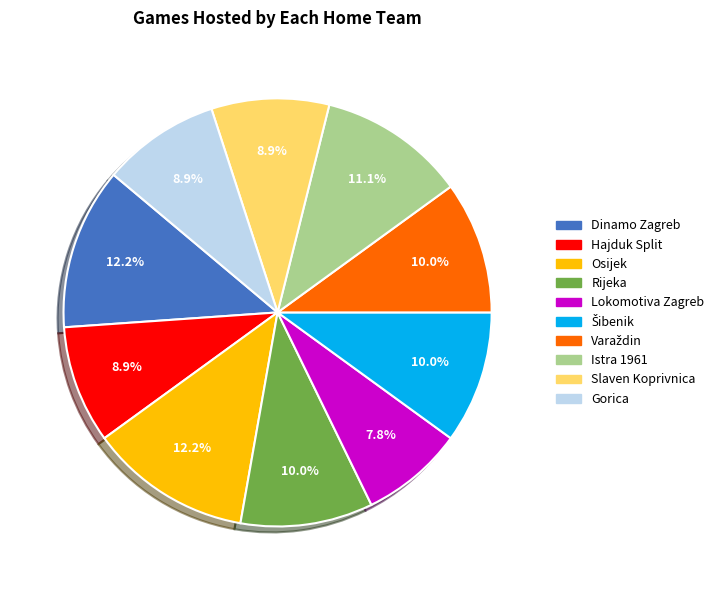

What percentage is the Rijeka slice, to the nearest percent?

10%